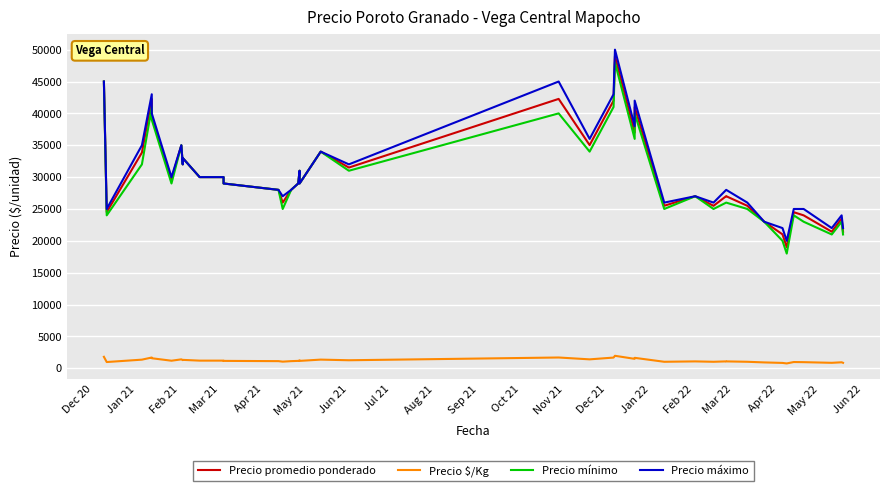

At how many categories does at least one series exceed 32852?

13